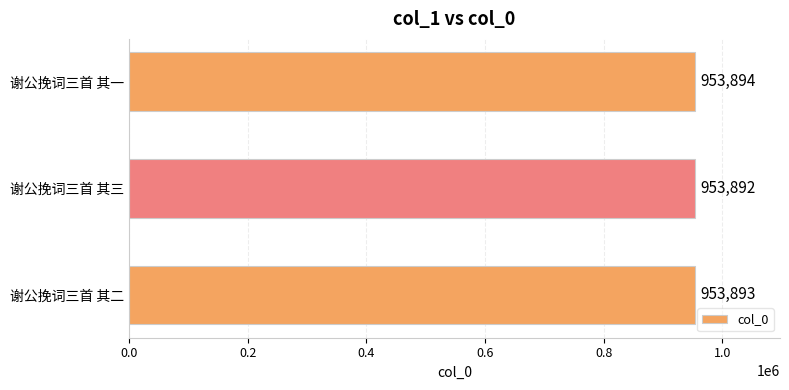

What is the maximum value shown in the chart?

953894